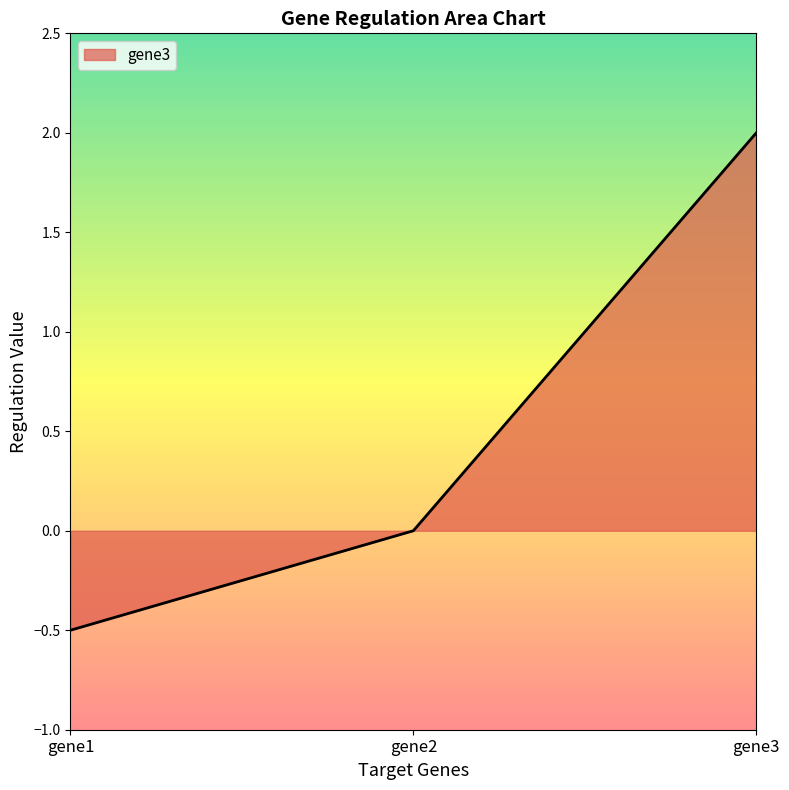

Count the number of data series in this chart.

1